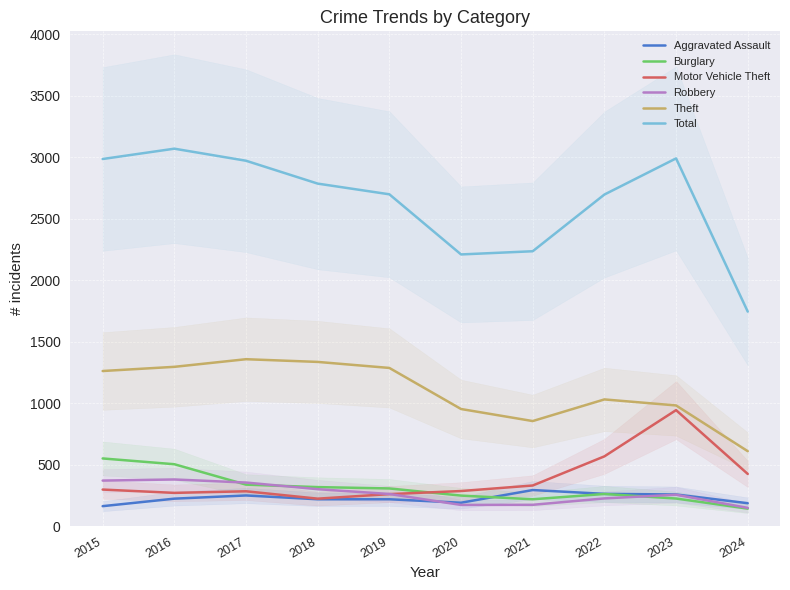

At which label does Robbery reach its minimum?

2024